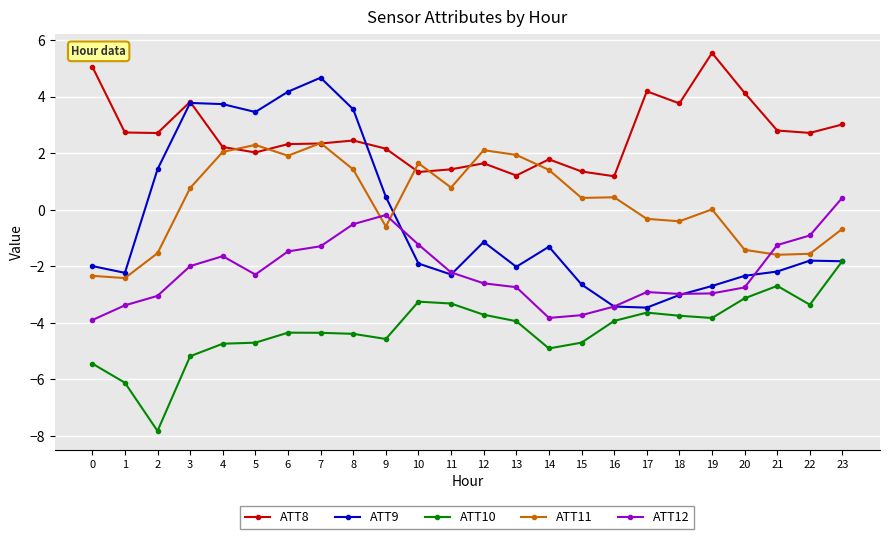

What is the difference between the ATT8 values at 0 and 10?

3.7